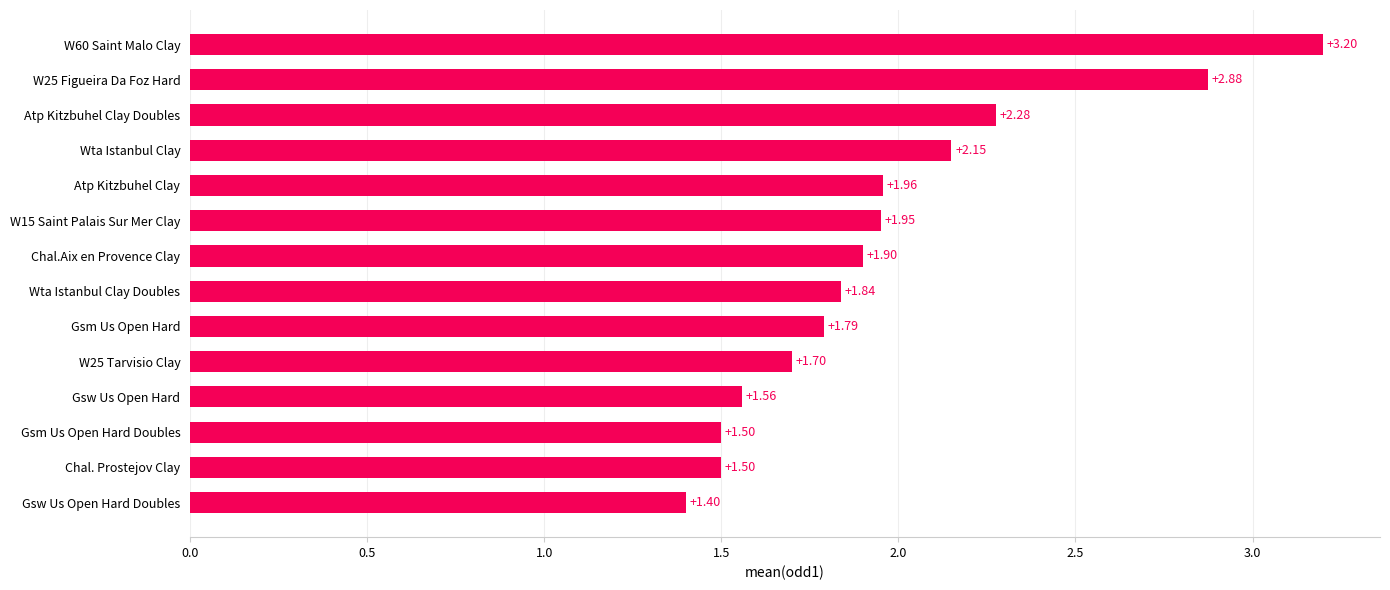

What is the difference between the second highest and minimum values?

1.5